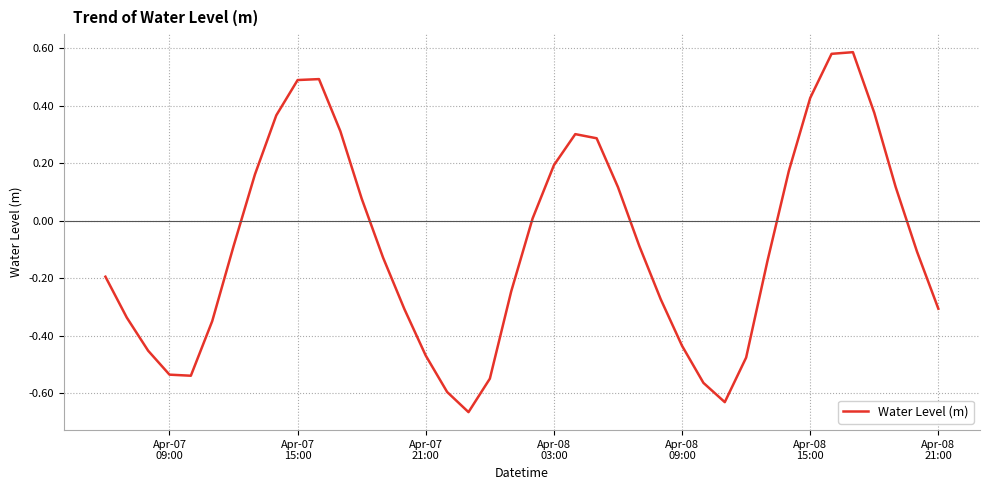

What is the difference between the maximum and minimum values?

1.3